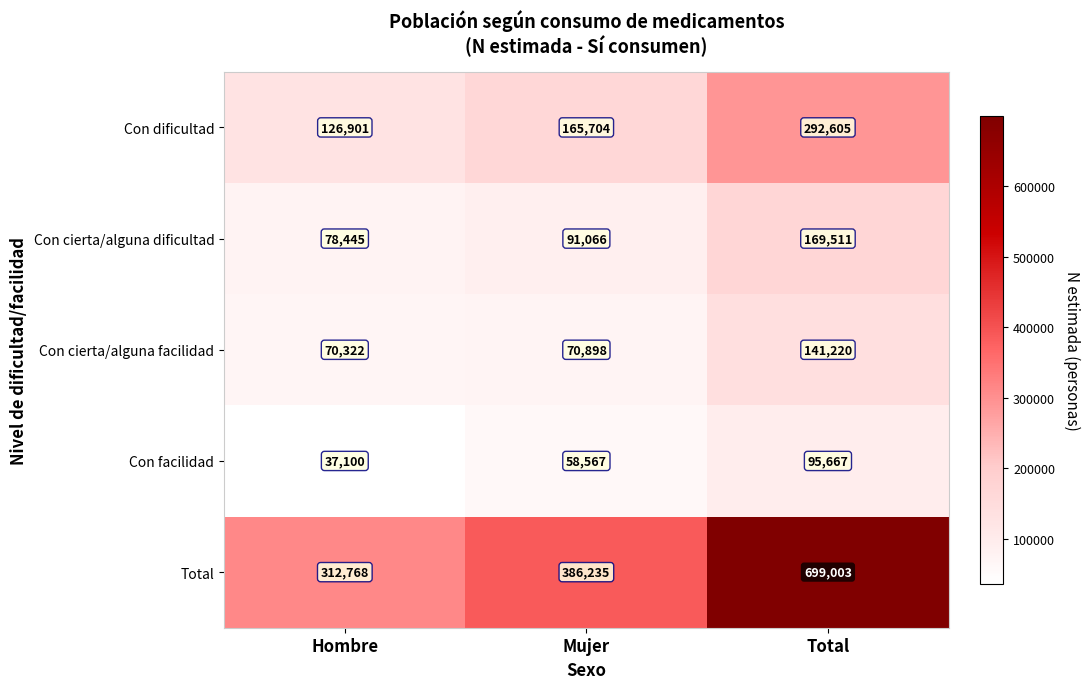

Which series changed the most between Hombre and Total?

Total